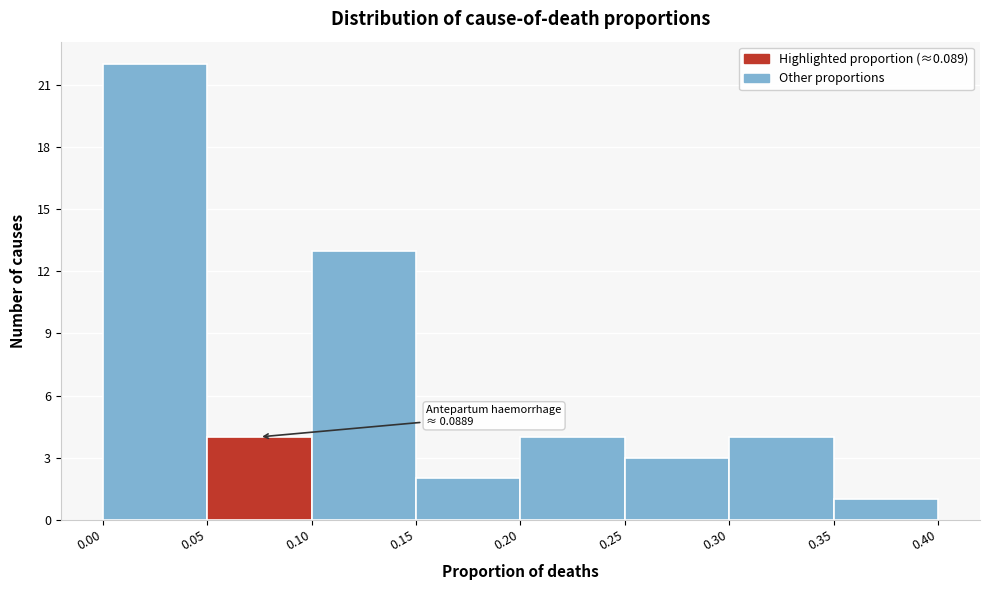

Which range on the x-axis has the tallest bar?

0.00 to 0.05